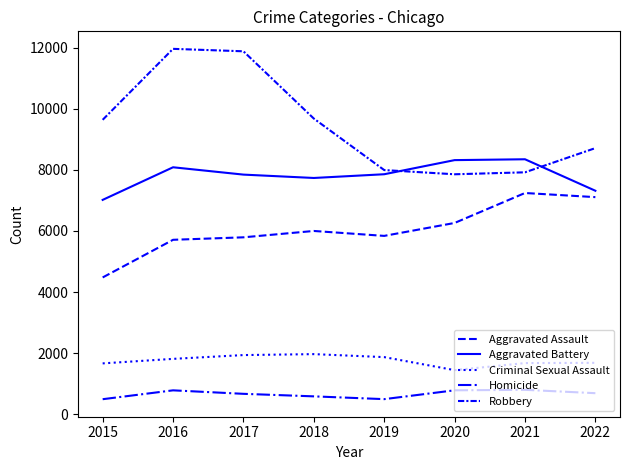

What is the maximum value shown in the chart?

11960